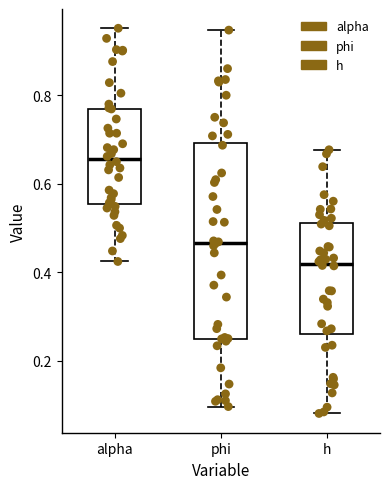

Comparing the boxes themselves (not the whiskers), which one is the tallest?

phi